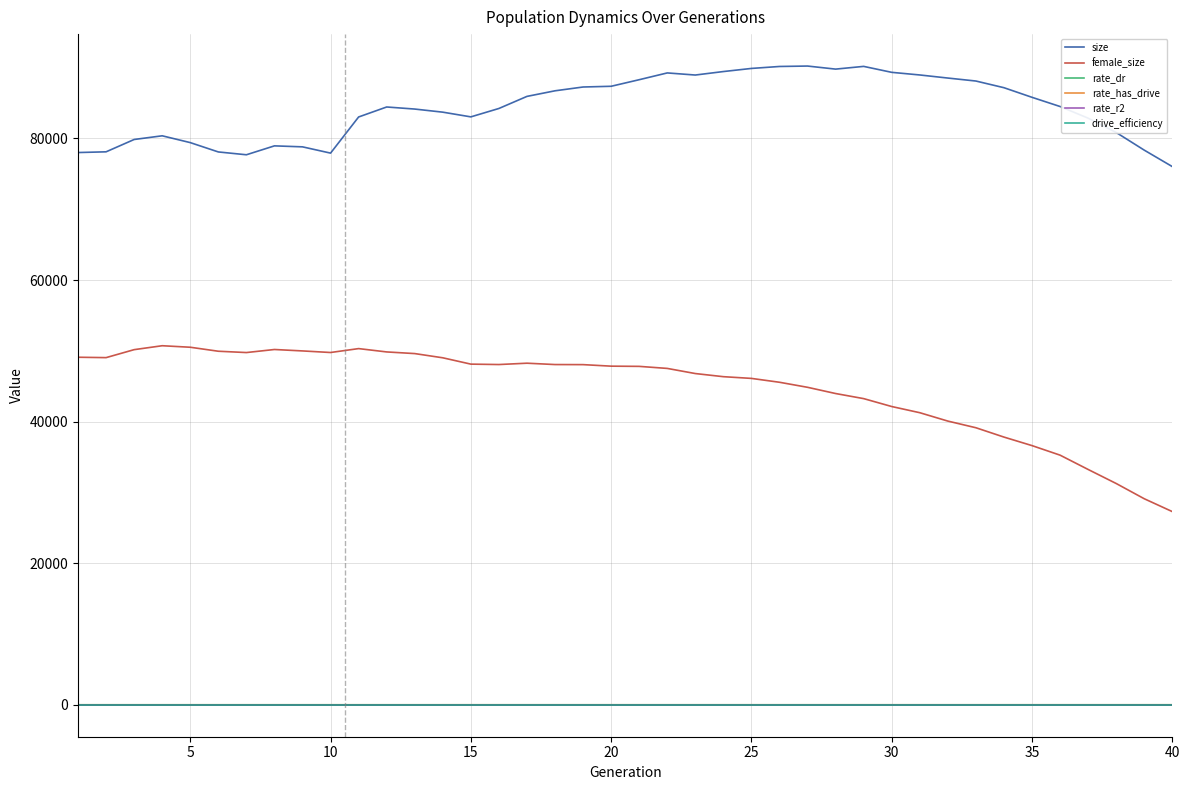

Which series has the largest total across all categories?

size